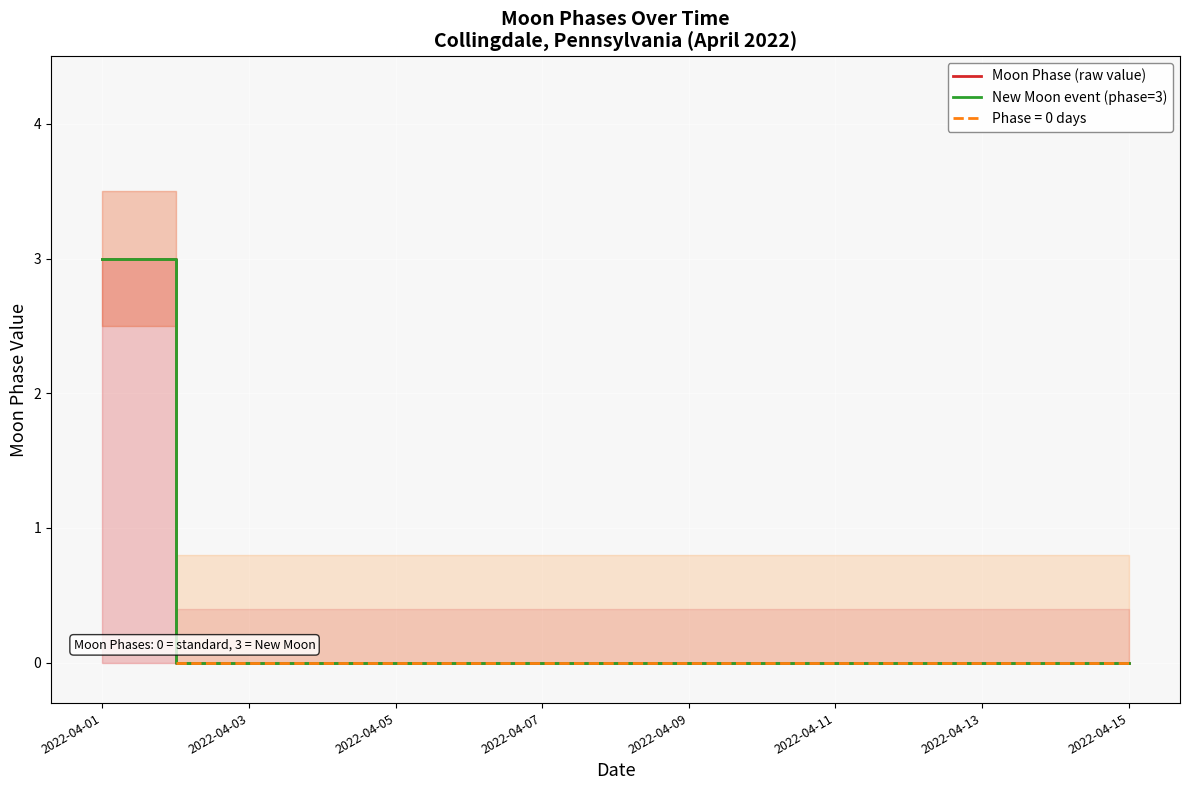

True or false: New Moon event (phase=3) and Moon Phase (raw value) intersect in this chart.

False